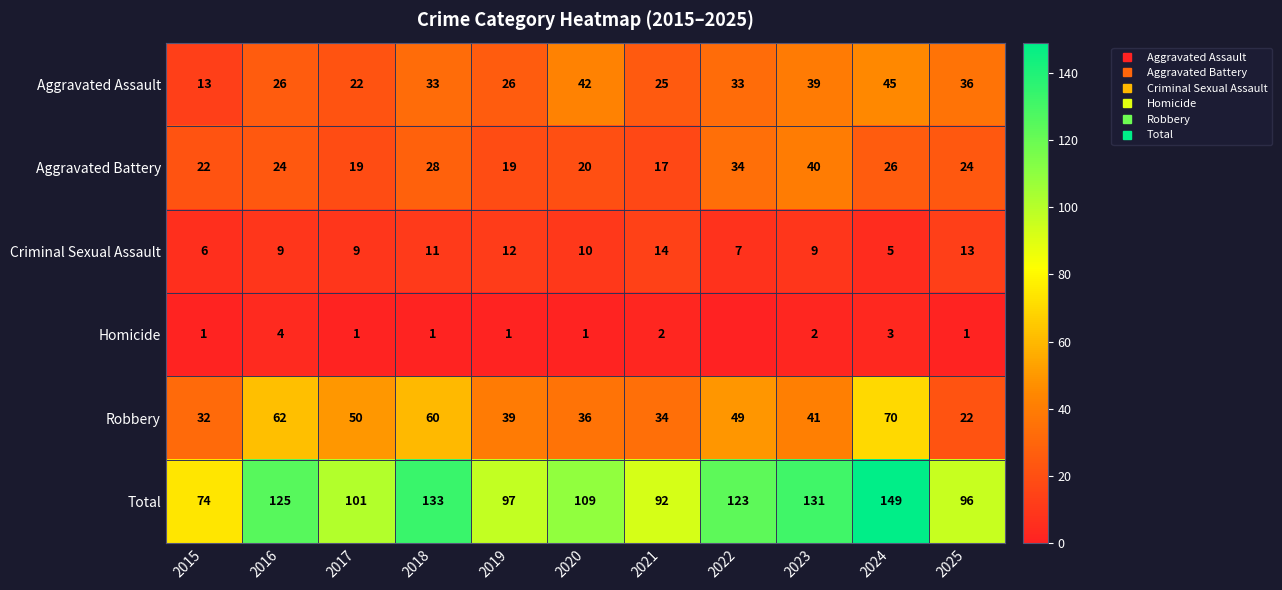

What value does the Robbery series have at 2017, to the nearest 10?

50